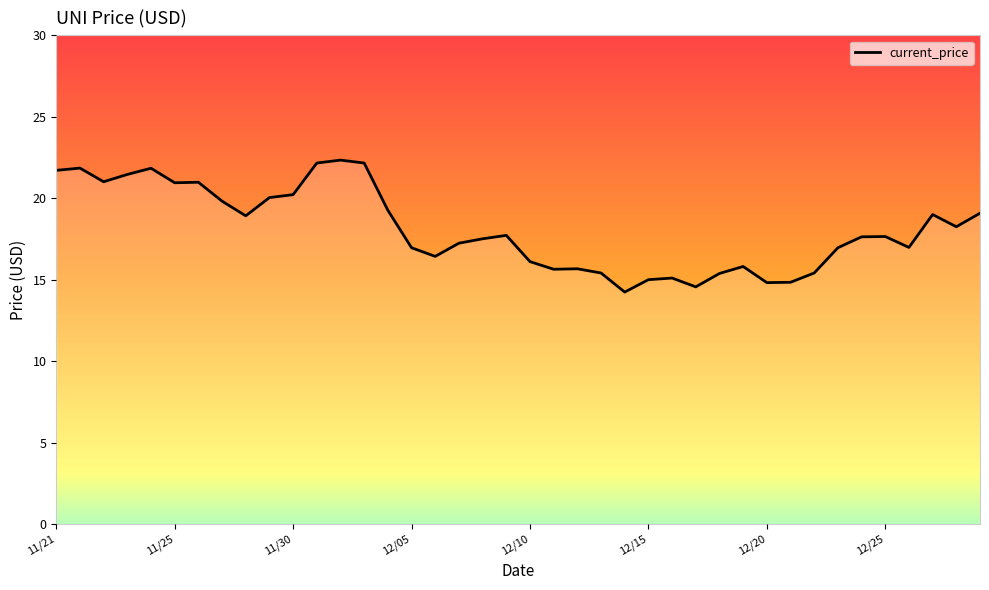

What is the minimum value shown in the chart?

14.2